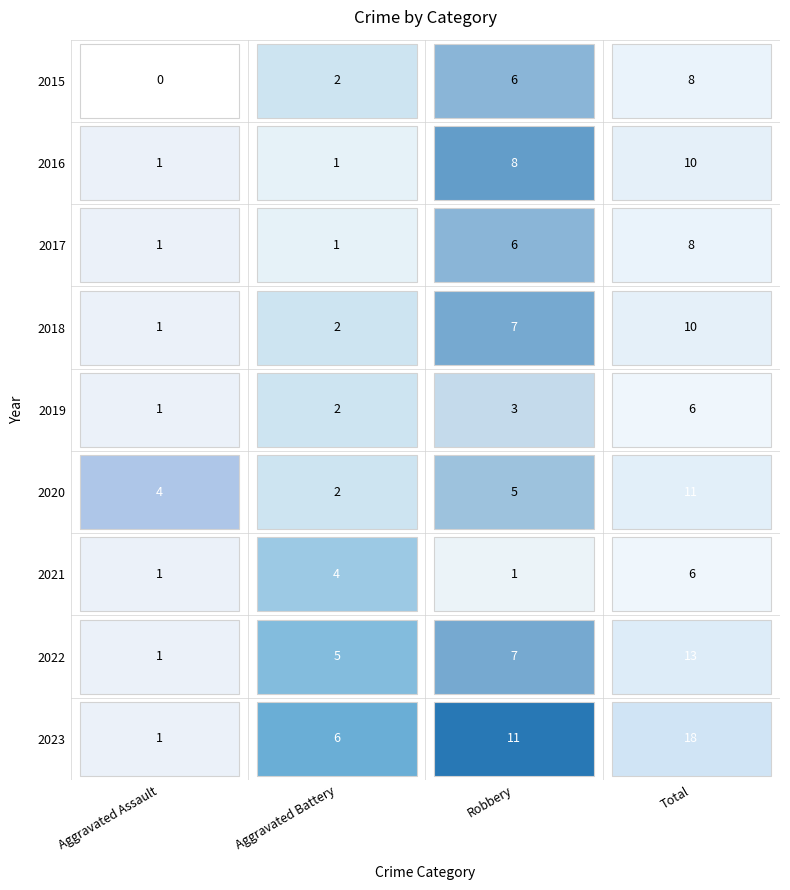

Rank the categories by Aggravated Battery value from lowest to highest.

2016, 2017, 2015, 2018, 2019, 2020, 2021, 2022, 2023